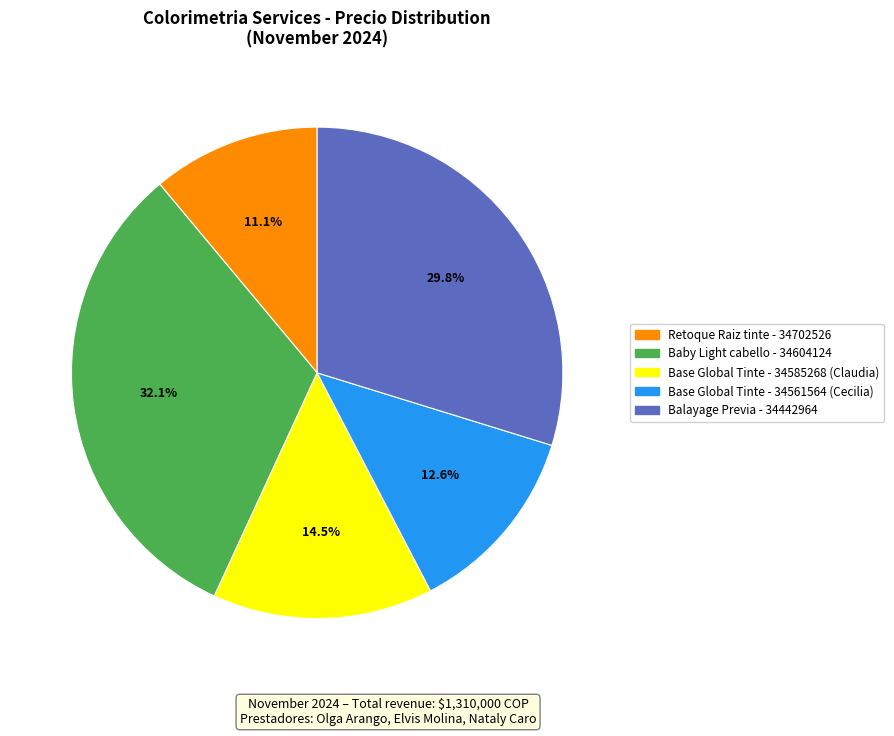

Does any single category account for the majority?

No